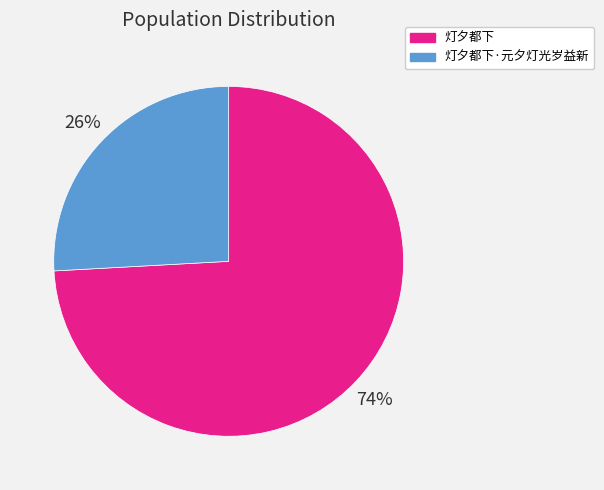

What is the smallest slice in the pie chart?

灯夕都下·元夕灯光岁益新